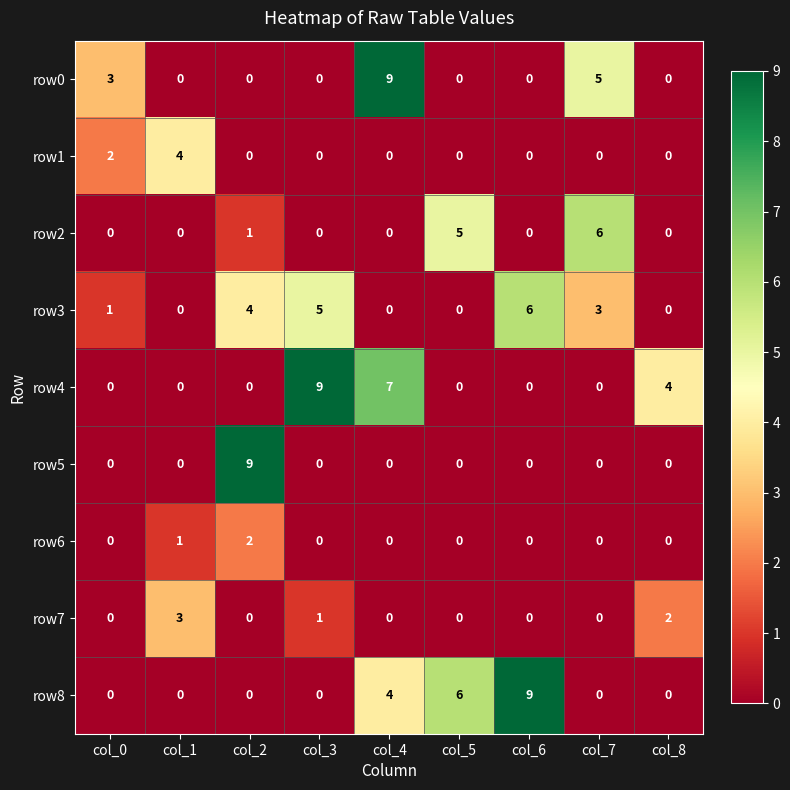

At which category is the sum across all series the highest?

col_4